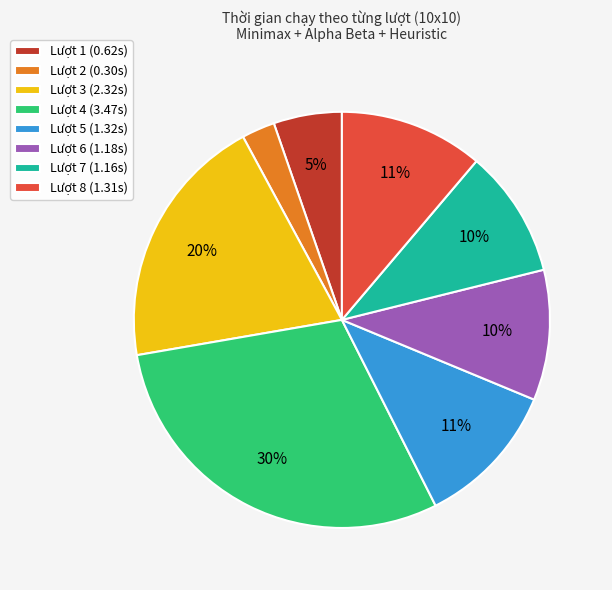

To the nearest percent, what percentage of the pie is Lượt 7?

10%